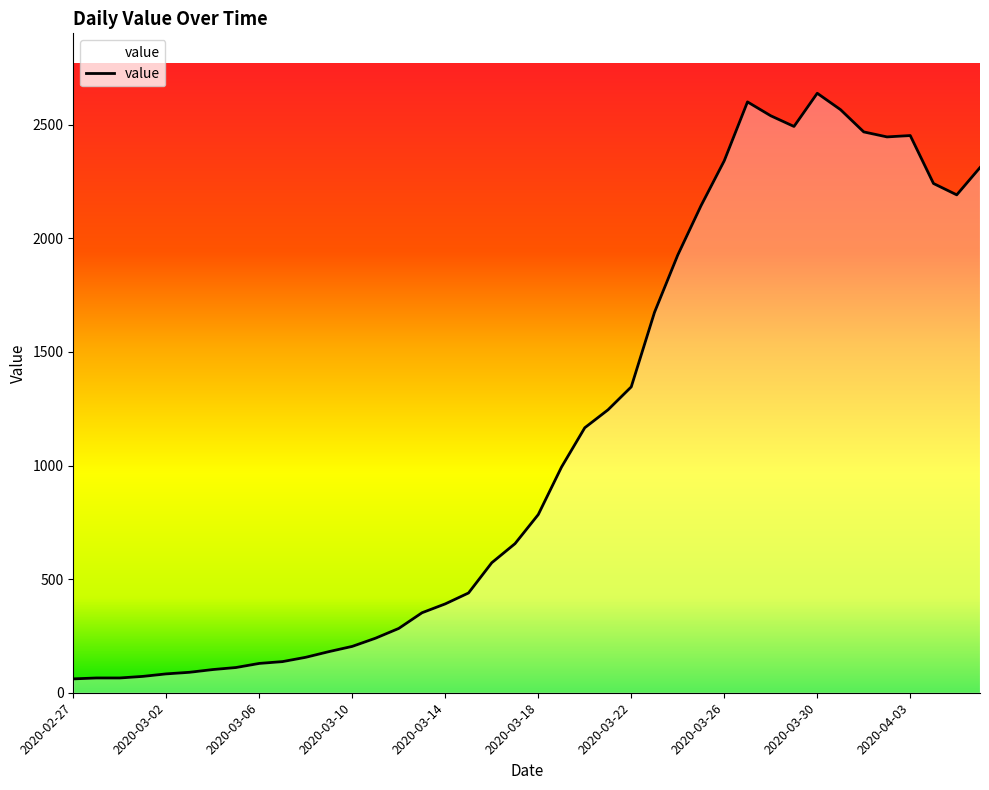

The chart shows a value of 784 at 2020-03-18. True or false?

True